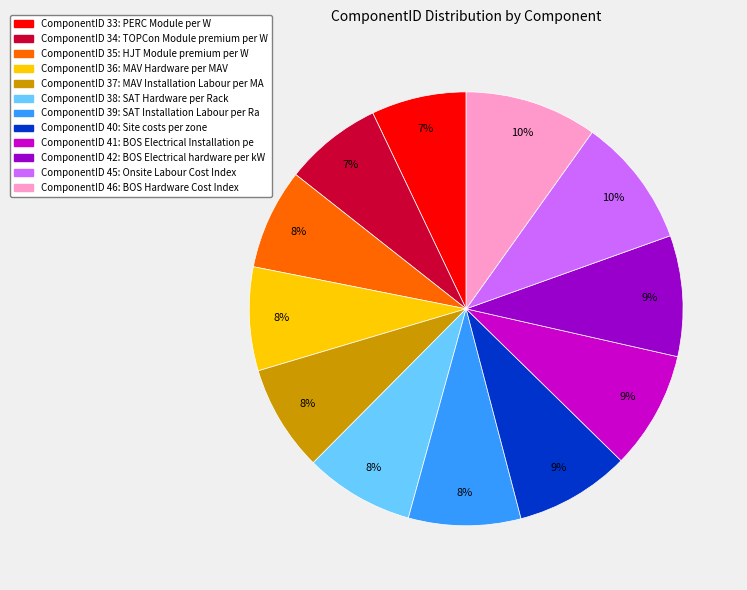

To the nearest percent, what is the average slice percentage?

8%